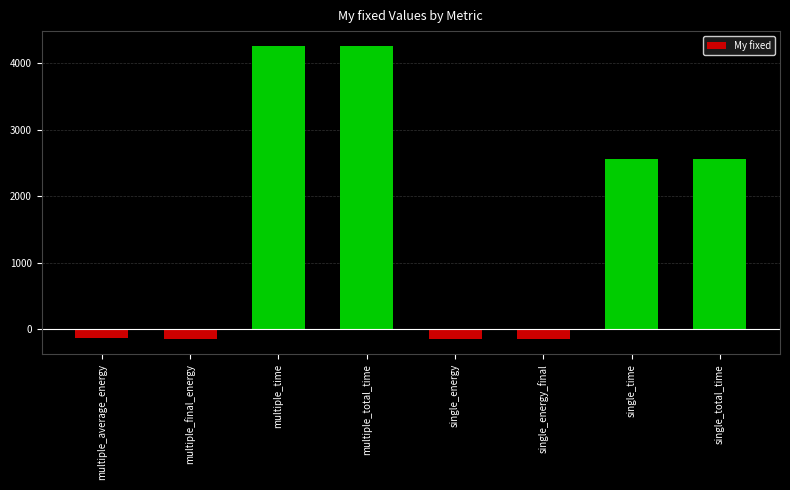

What is the label of the 4th bar from the left?

multiple_total_time